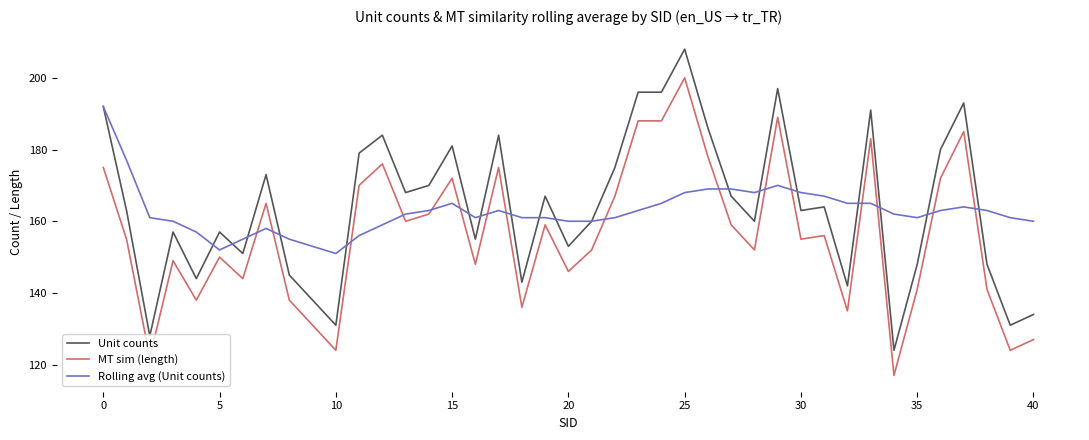

Which series has the largest total across all categories?

Unit counts